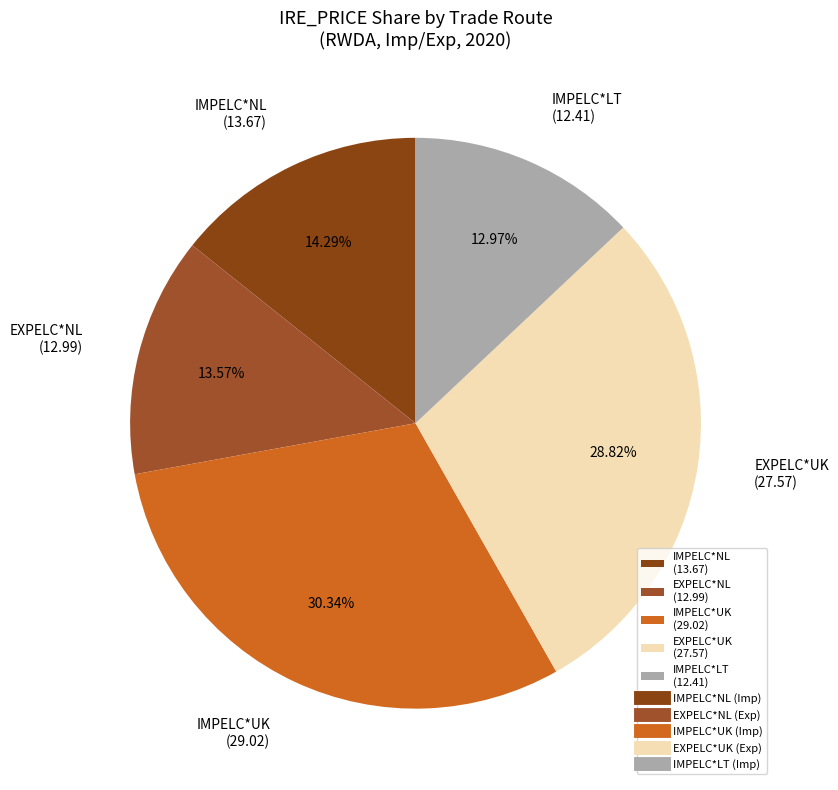

Rank the categories by value from lowest to highest.

IMPELC*LT (12.41), EXPELC*NL (12.99), IMPELC*NL (13.67), EXPELC*UK (27.57), IMPELC*UK (29.02)